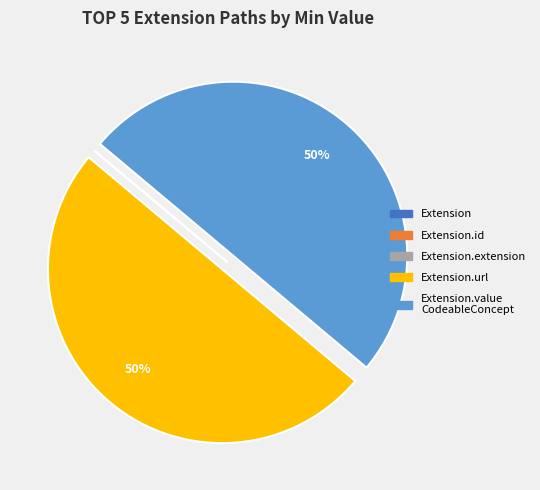

To the nearest percent, what is the average slice percentage?

20%